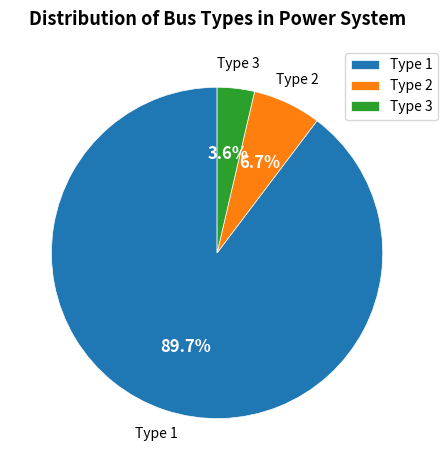

What percentage do Type 1 and Type 3 together represent?

93.3%